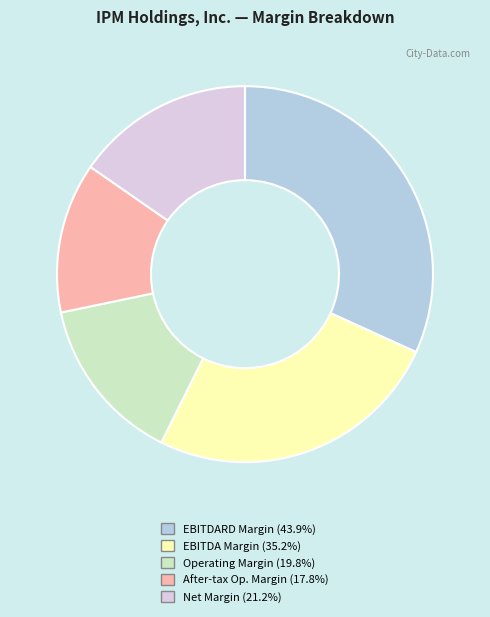

Is there any slice that represents more than half of the pie?

No